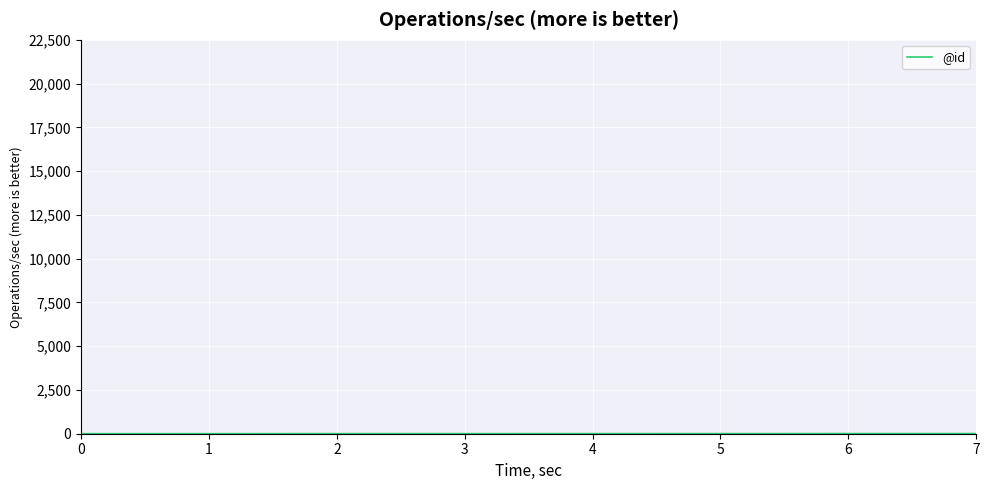

What is the sum of all values?

36